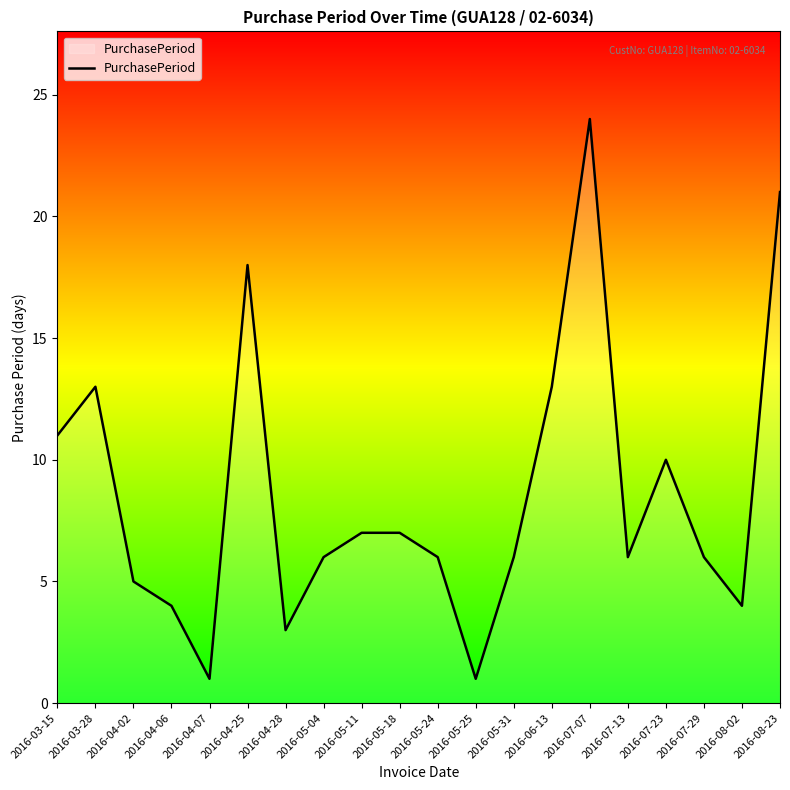

Which has a higher value, 2016-05-18 or 2016-05-24?

2016-05-18